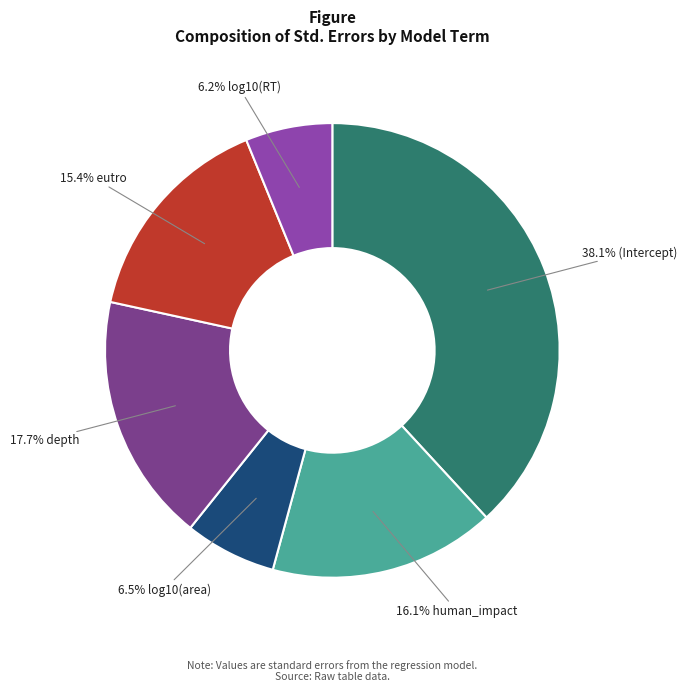

Which slice is the largest?

38.1% (Intercept)